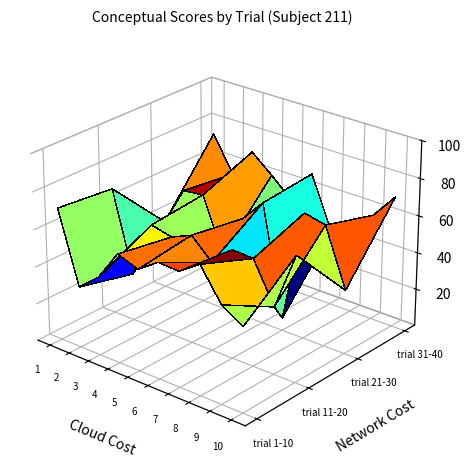

Reading left to right, what are all the values shown in this chart?

71.1	32.8	42.1	58.4	54.3	62.0	61.4	68.9	52.2	45.2	68.3	25.5	56.2	53.5	58.4	47.8	58.4	57.7	36.2	67.3	36.8	57.8	59.2	30.1	53.6	66.0	6.9	68.0	65.4	34.5	73.2	54.3	70.0	60.7	50.6	68.5	40.8	27.5	57.1	70.6